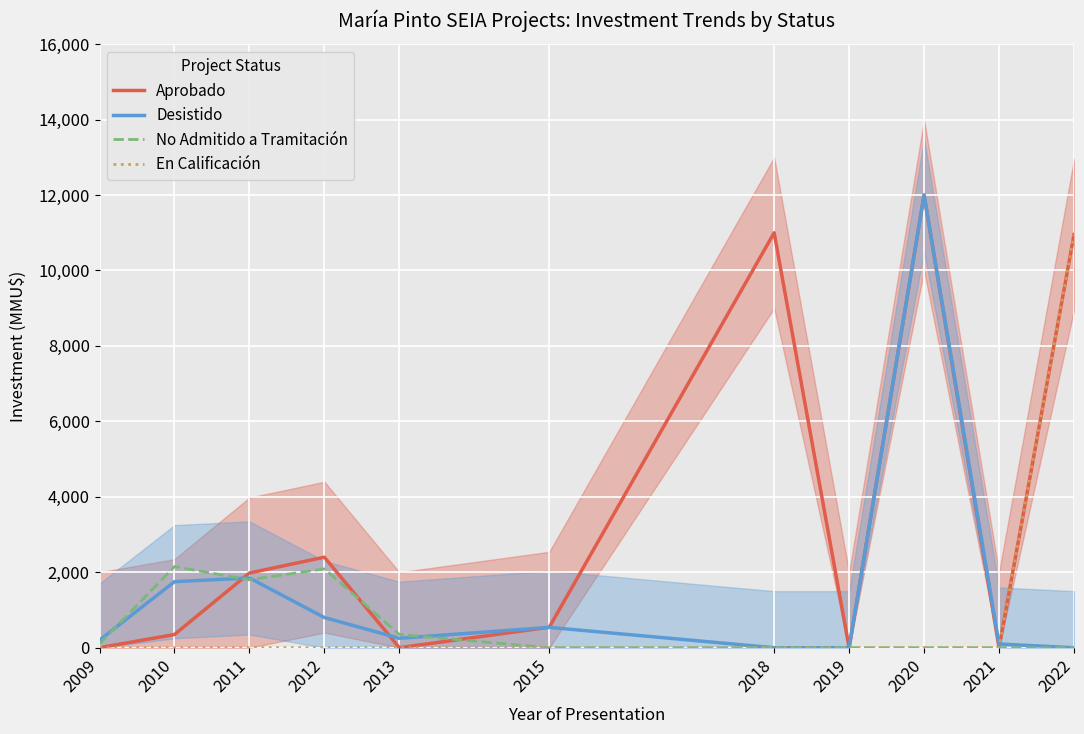

What is the difference between the maximum and minimum values in the Desistido series?

12000